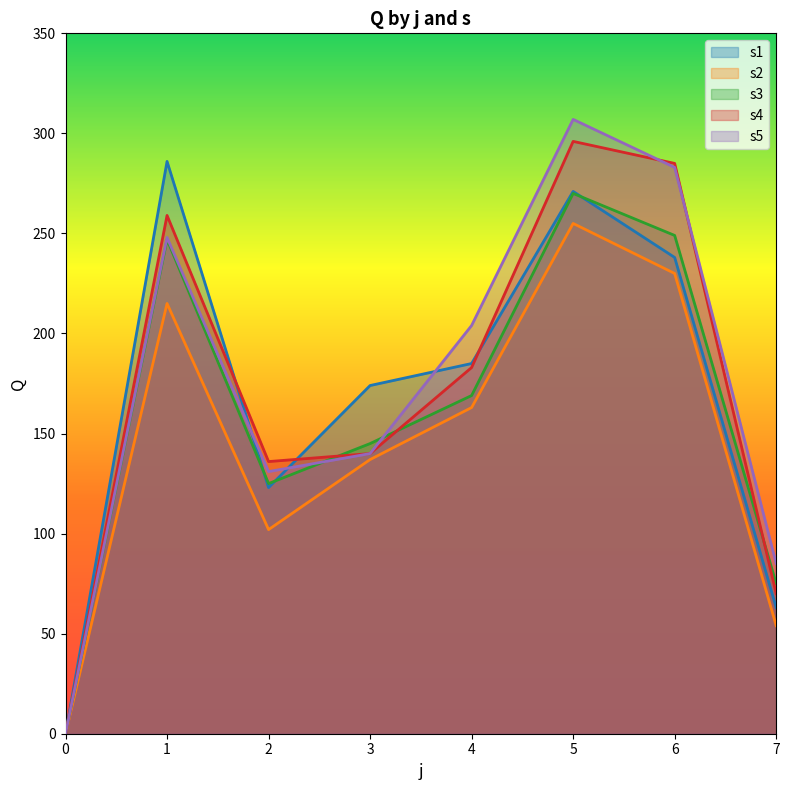

At how many categories does at least one series exceed 174?

4